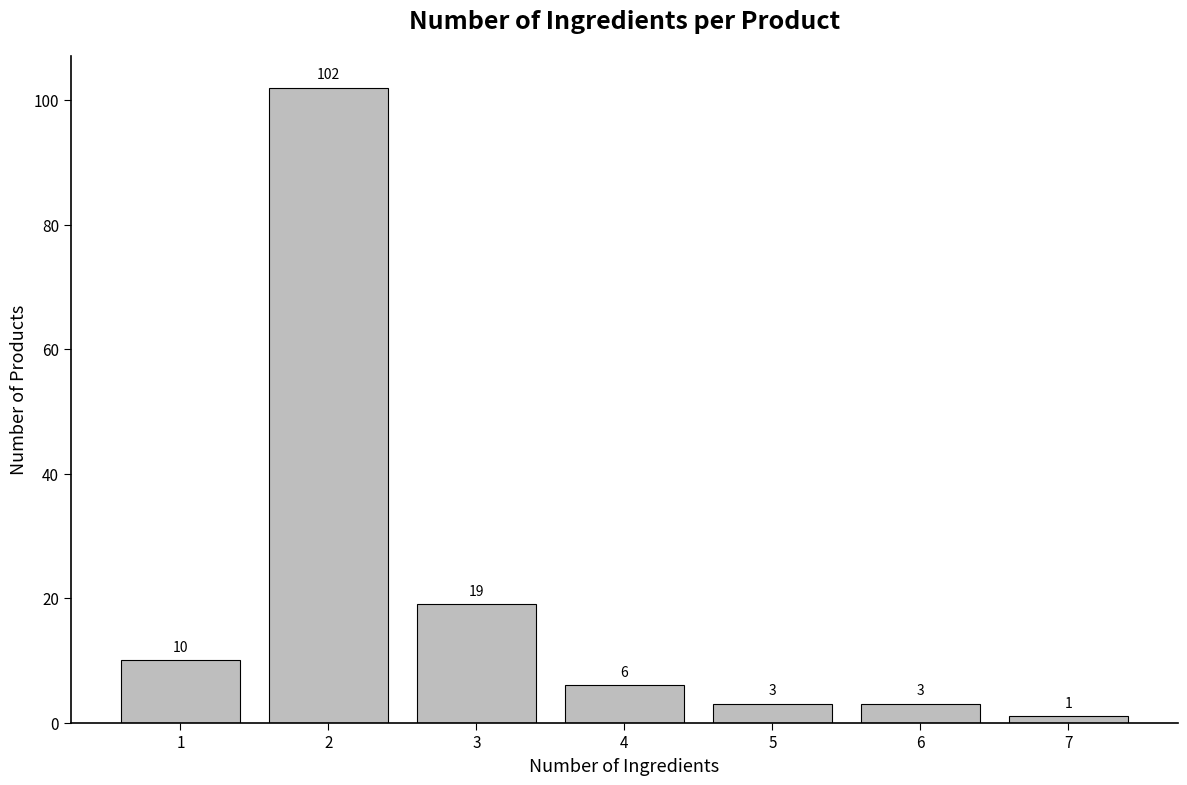

Reading left to right, transcribe all the data shown in this chart.

10	102	19	6	3	3	1